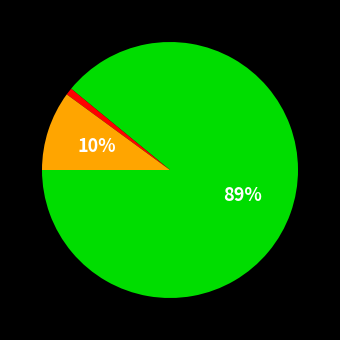

Is there a majority slice in this chart?

Yes